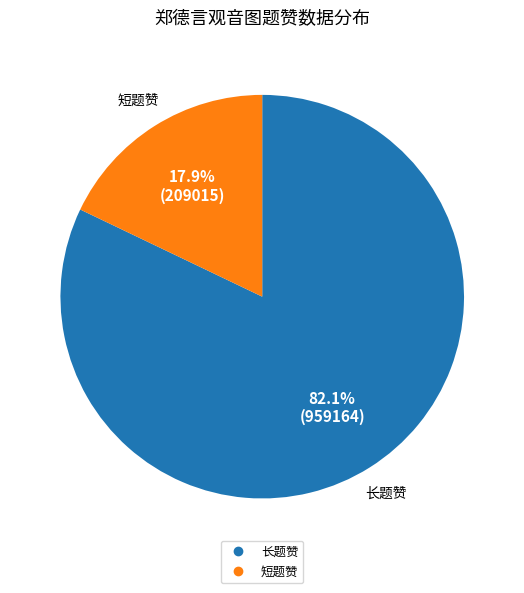

Does any single category account for the majority?

Yes